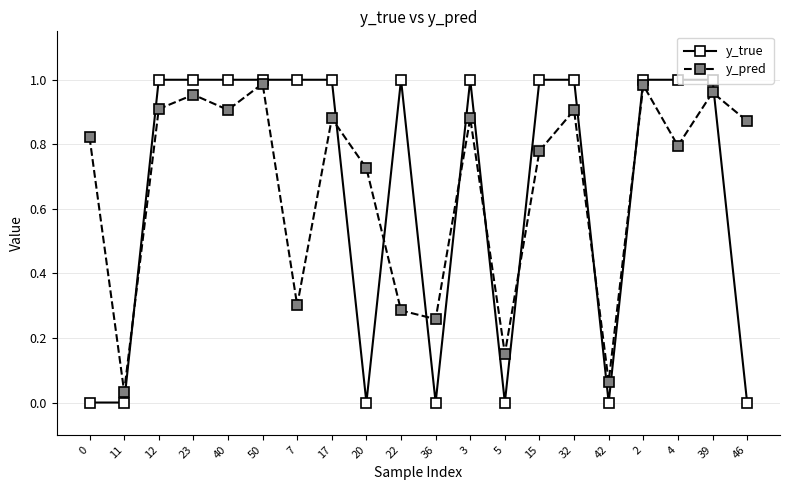

Is this an area chart (filled region under the line)?

No